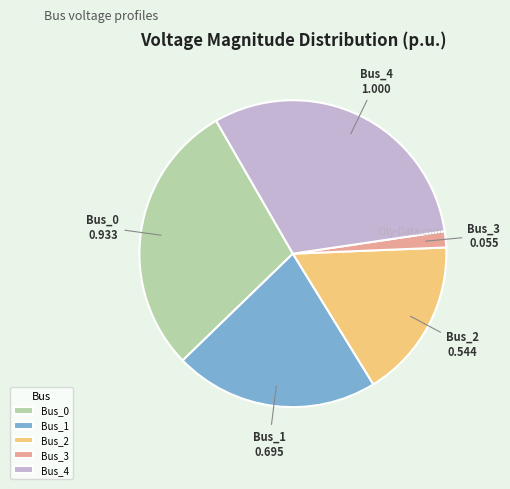

Is there a majority slice in this chart?

No